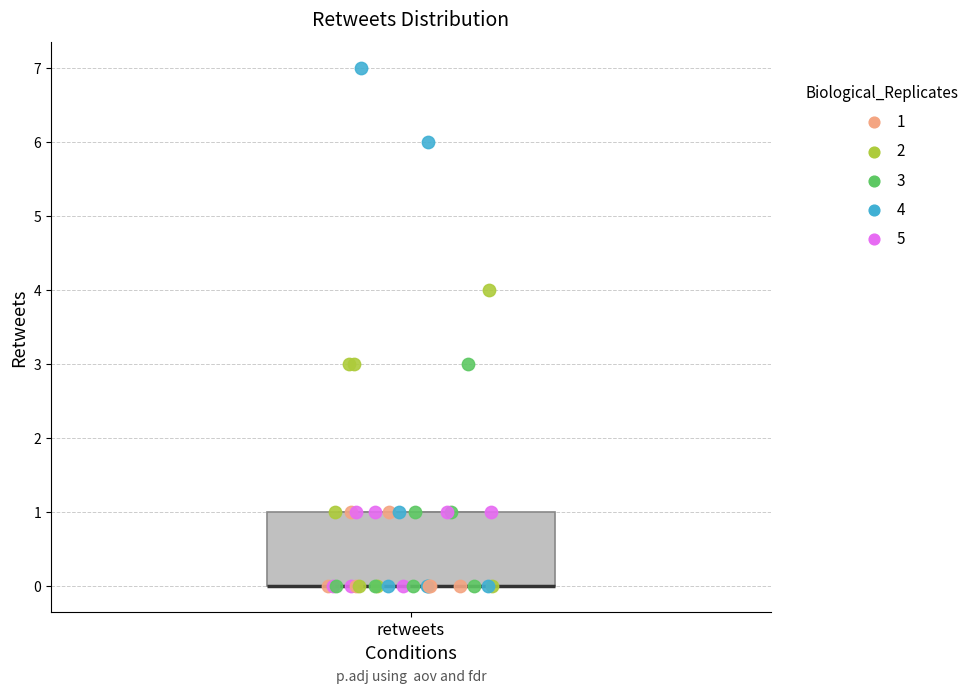

Transcribe this box plot: give where the median line is, the range the box spans, and where the two whiskers end, as read against the y-axis. The values are not printed on the chart, so give them approximately, as read against the axis.

median 0 (drawn on the box's lower edge), box 0 to 1, whiskers 0 to 1